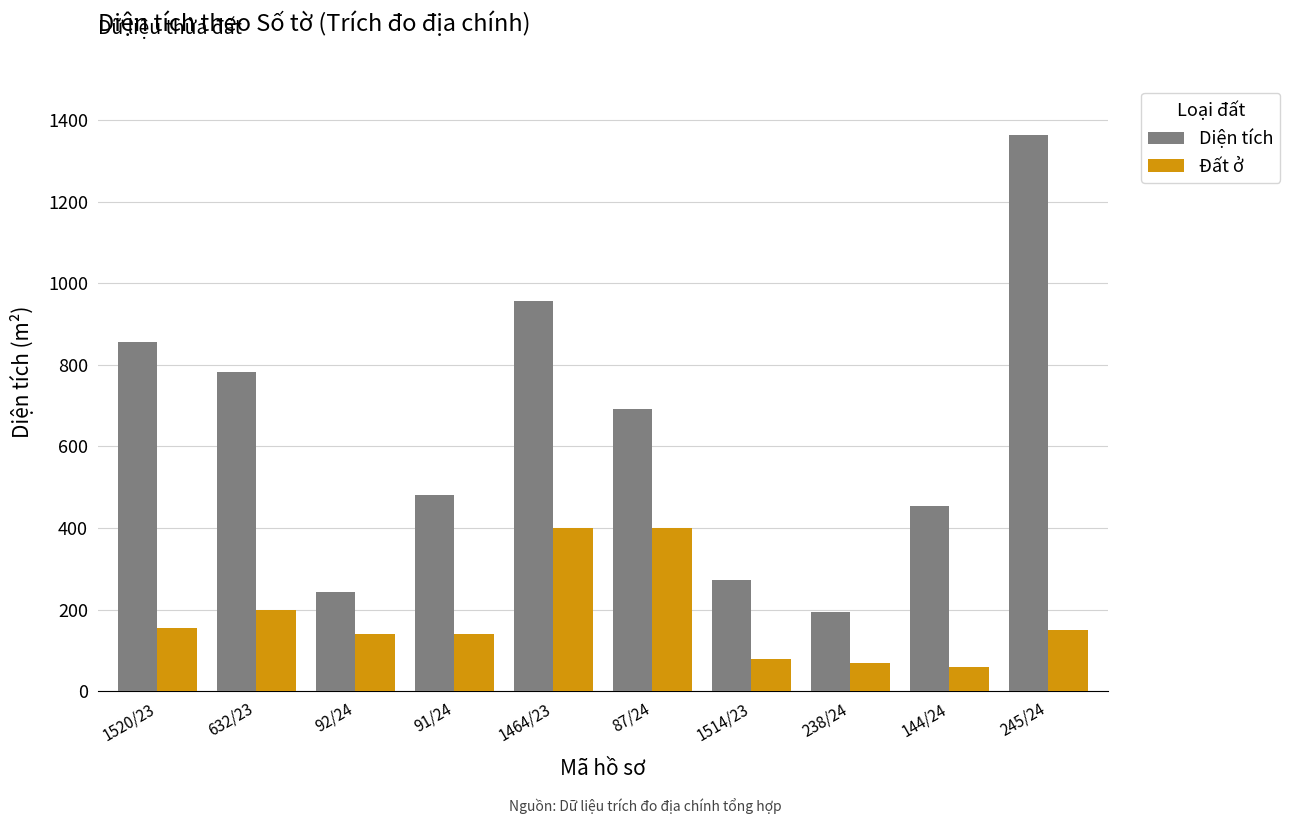

Which series has the largest range (max minus min)?

Diện tích